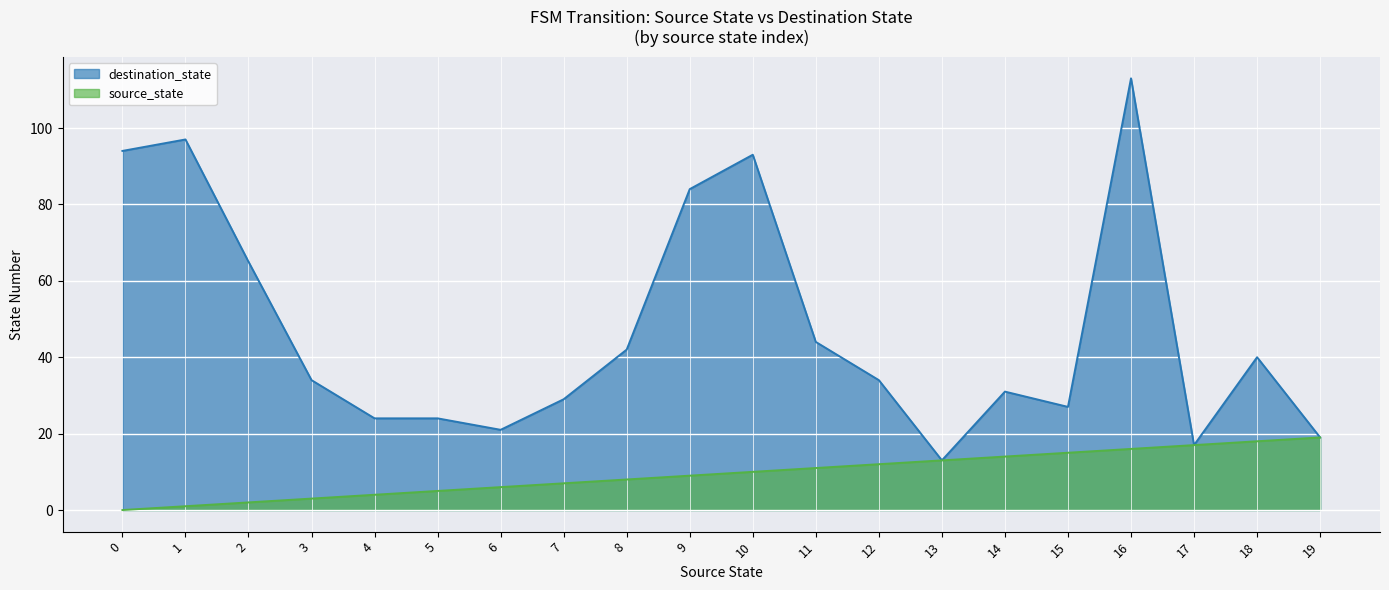

What are all the series names shown in the legend?

destination_state, source_state